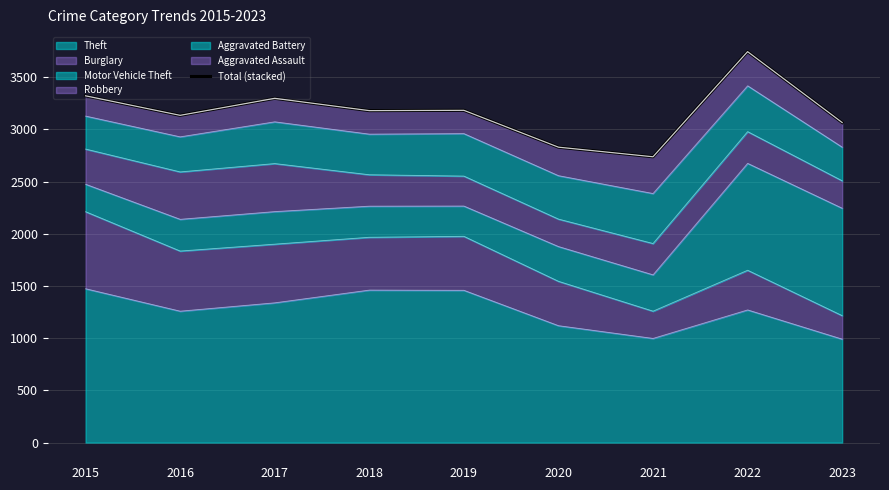

What is the minimum value shown in the chart?

2738